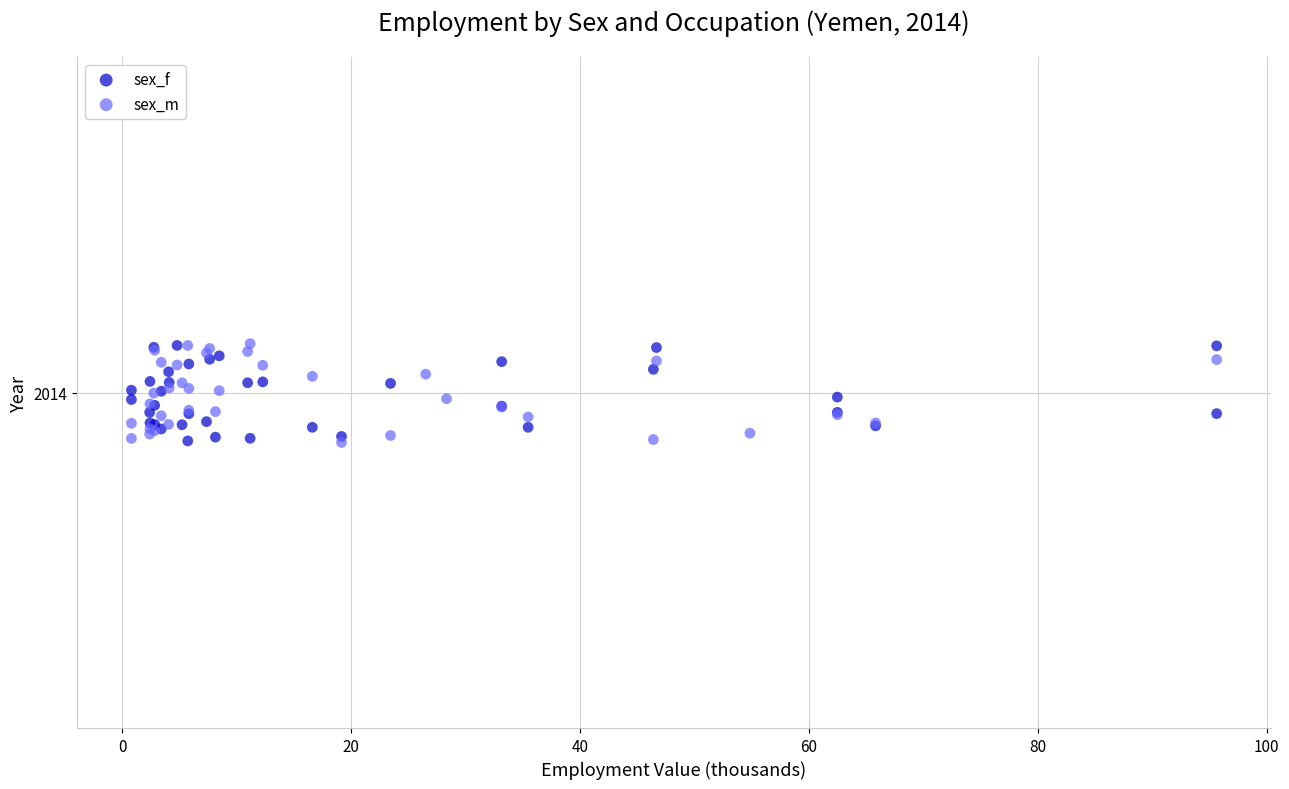

What are all the series names shown in the legend?

sex_f, sex_m